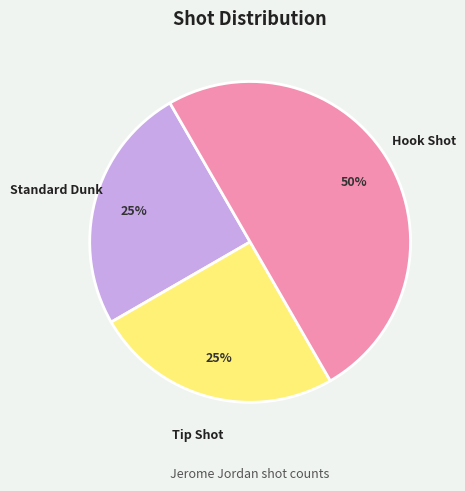

To the nearest percent, what percentage of the pie is Hook Shot?

50%